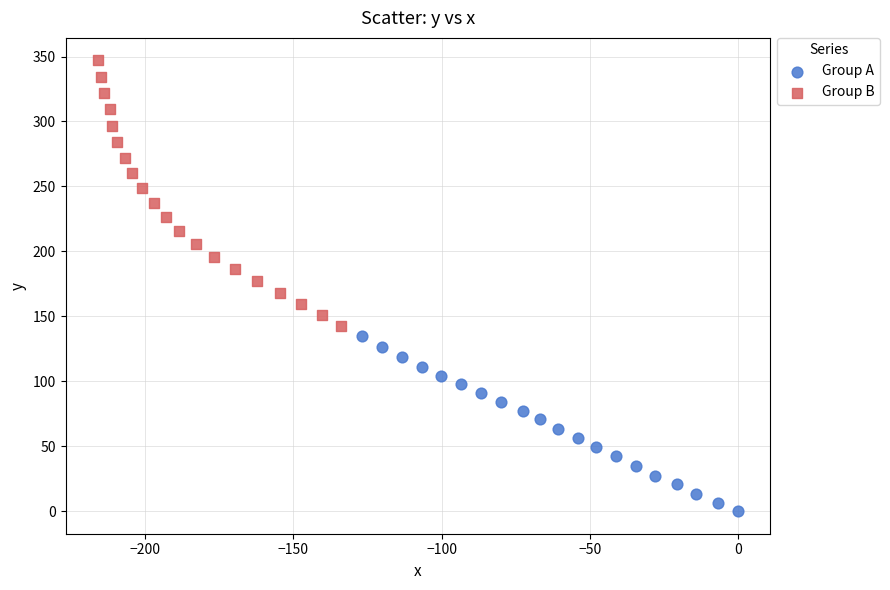

Which series reaches the maximum Y coordinate?

Group B